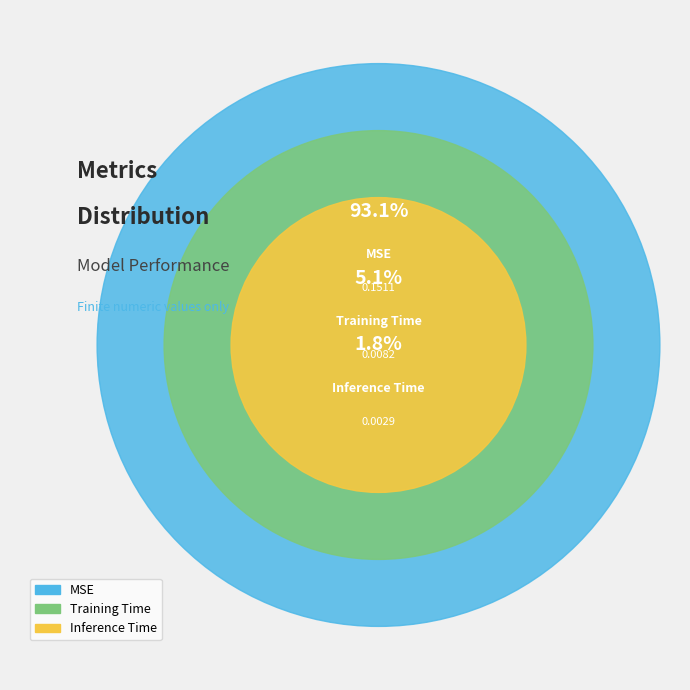

Count the number of slices in the pie.

3